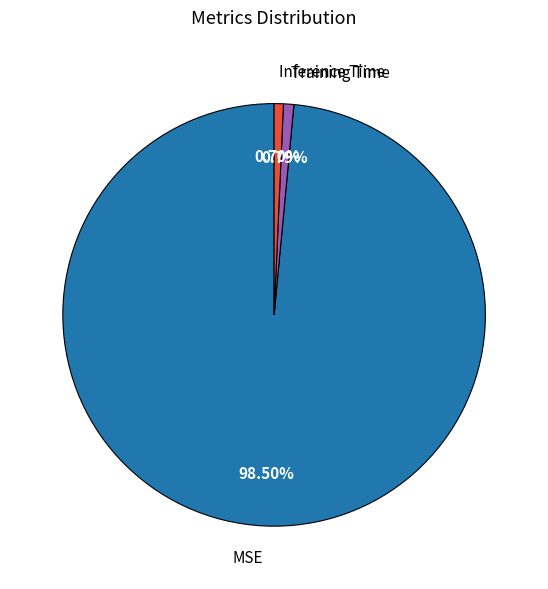

What portion of the pie excludes Inference Time?

99.3%